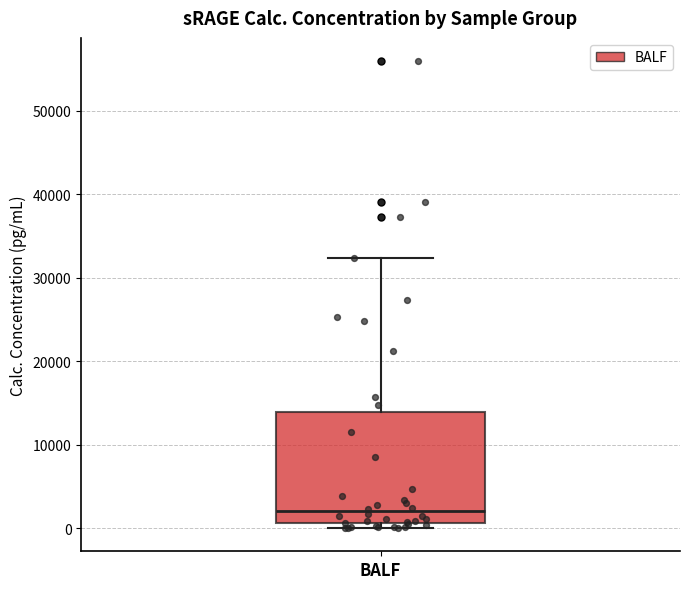

Where is the lower edge of the box for BALF on the y-axis? The values are not printed on the chart, so give them approximately, as read against the axis.

1000